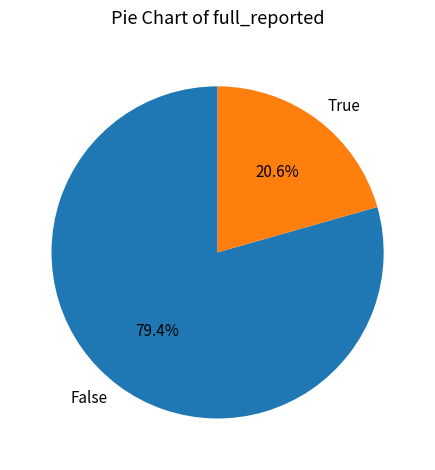

Approximately how many times larger is the value at False compared to True?

3.9